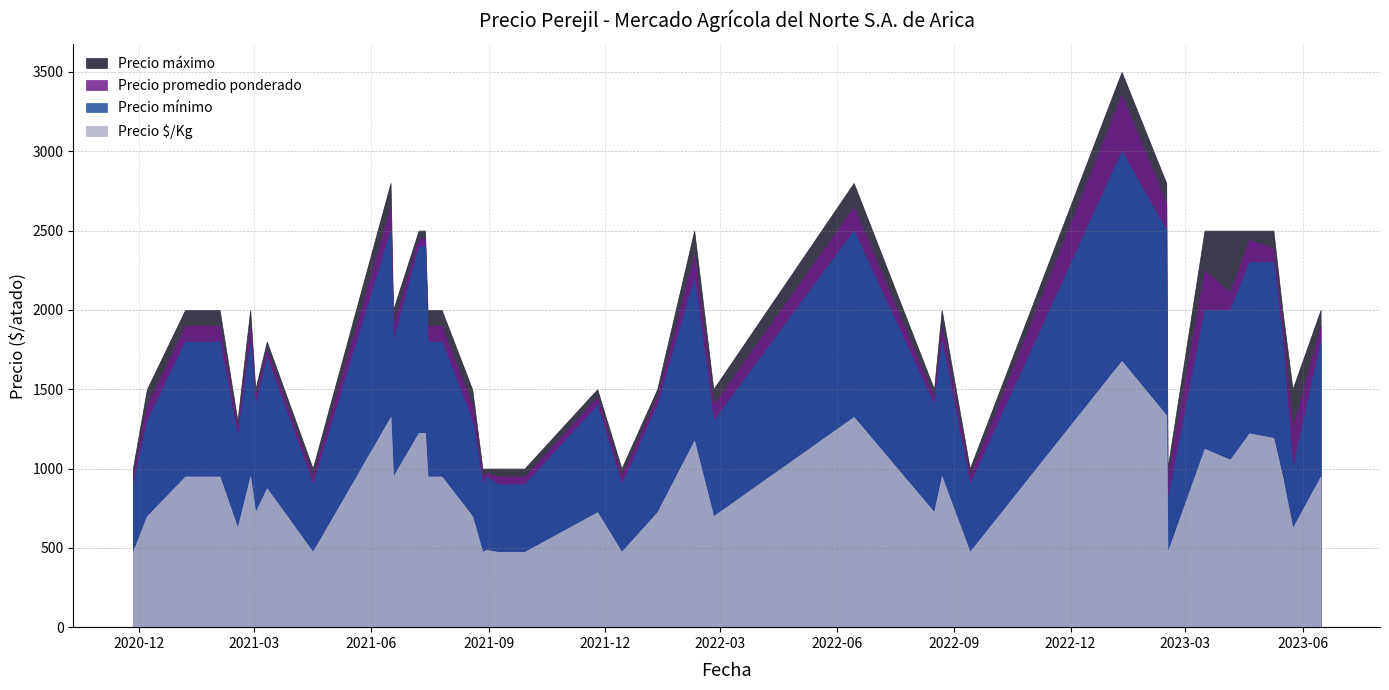

Is it true that Precio maximo equals 1000 at 2021-12-14?

True